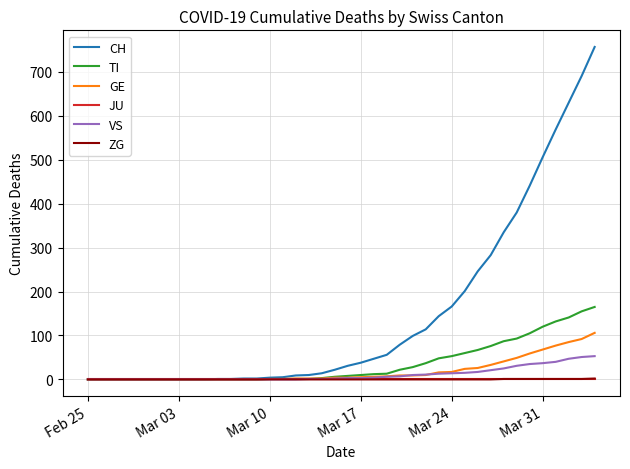

Which series has the widest spread of values?

CH